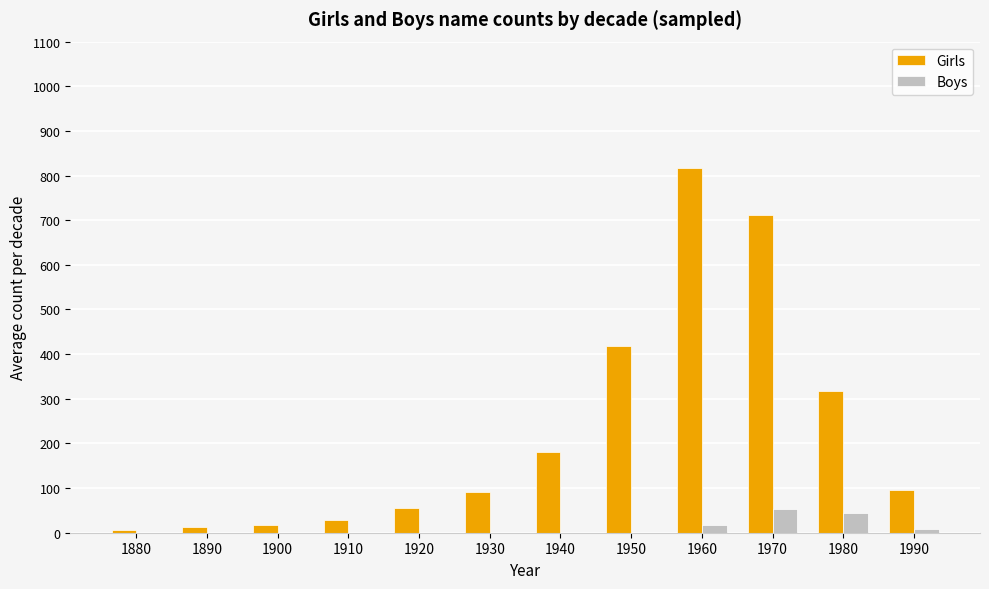

At which category is the sum across all series the highest?

1960